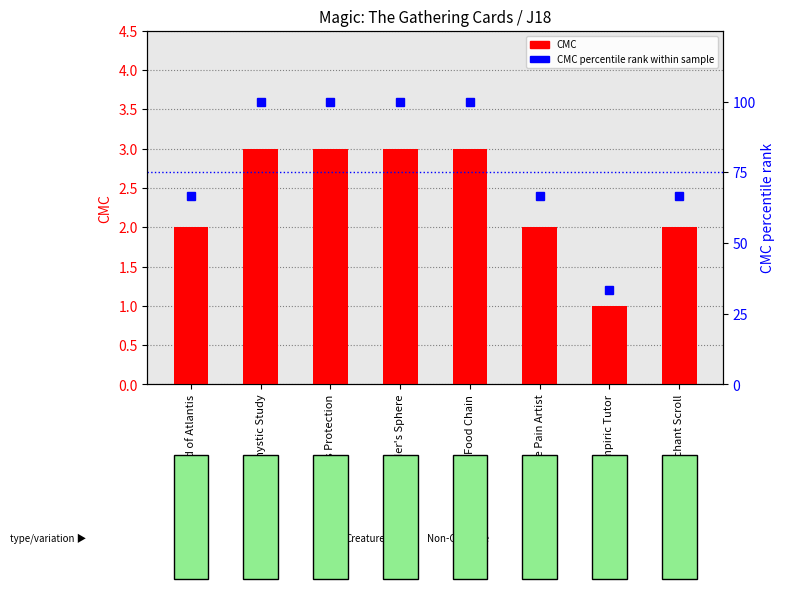

What is the total value across all series at Rhystic Study?

103.0